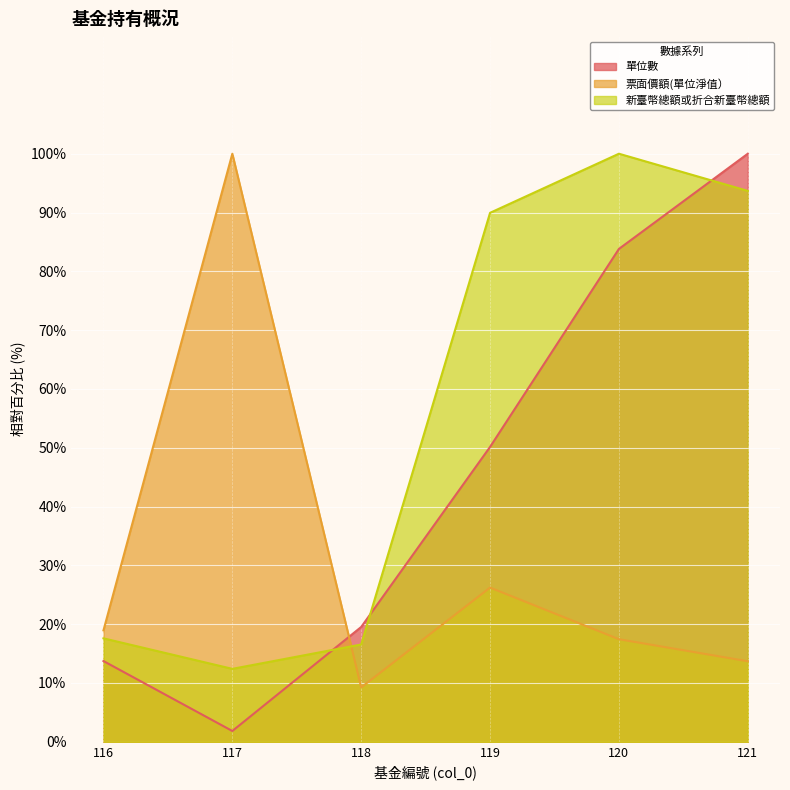

True or false: 新臺幣總額或折合新臺幣總額 has a value of 12.4 at 117.

True